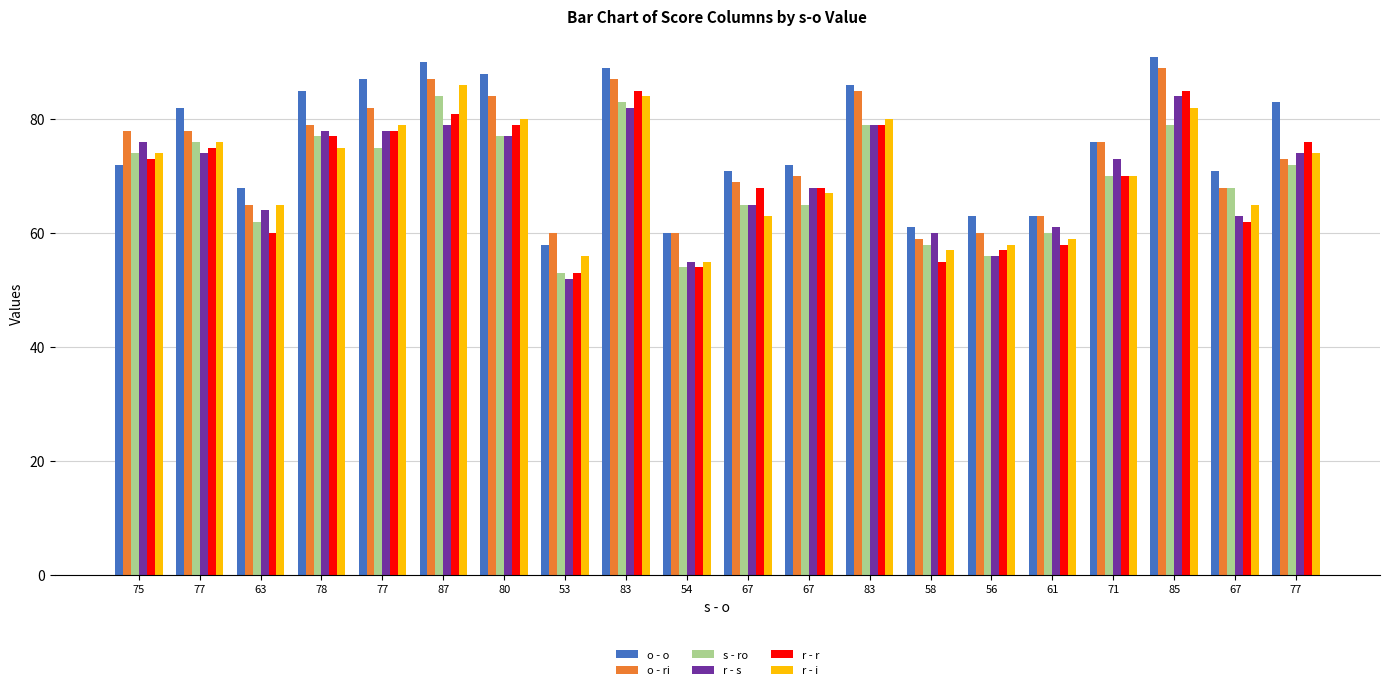

Where does the s - ro series first go above 72?

75